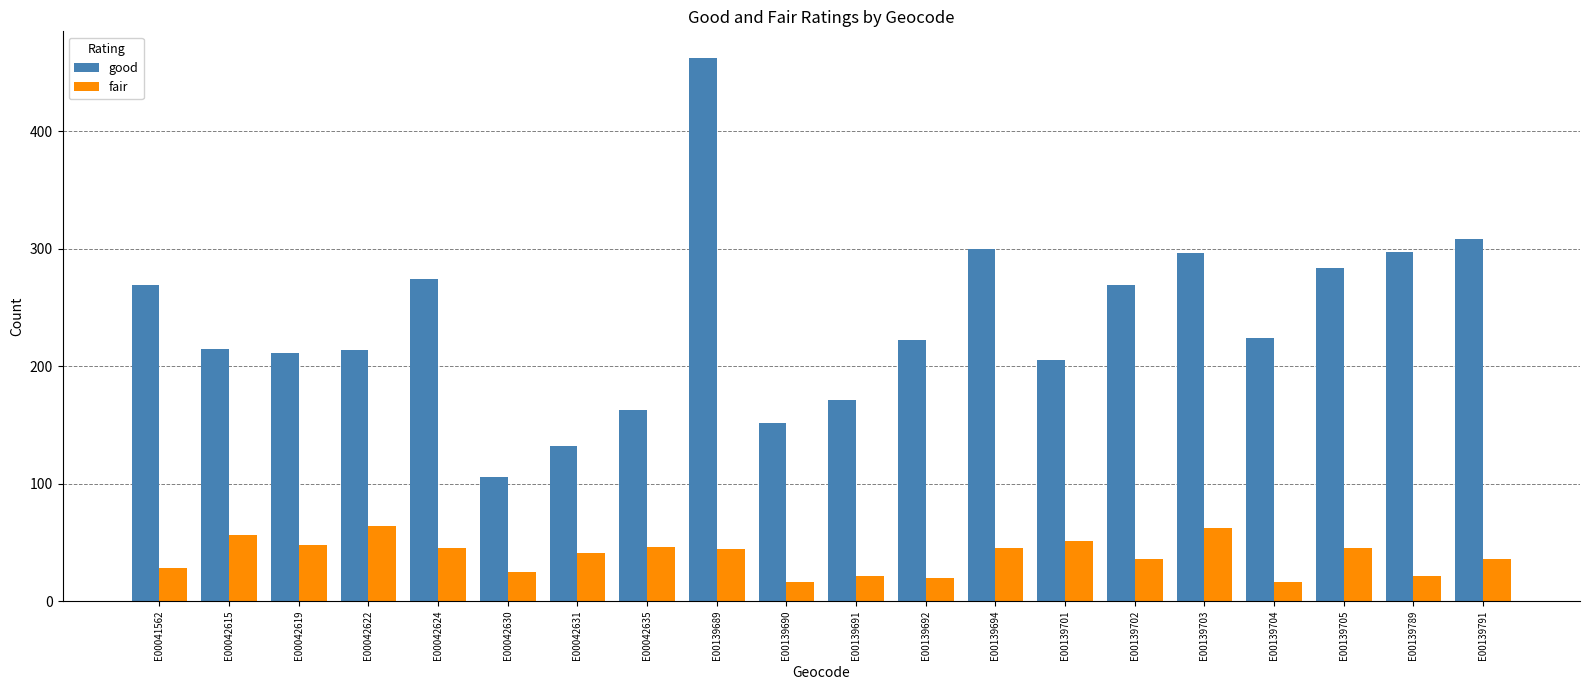

What is the average value of the good series?

239